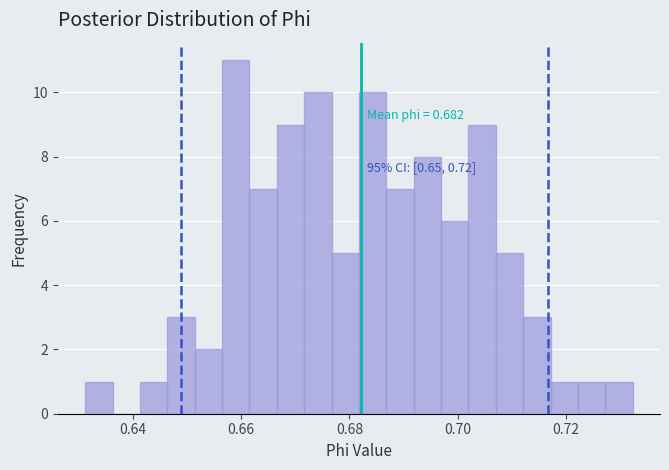

Read against the x-axis, roughly where is the centre of the tallest bar?

0.660